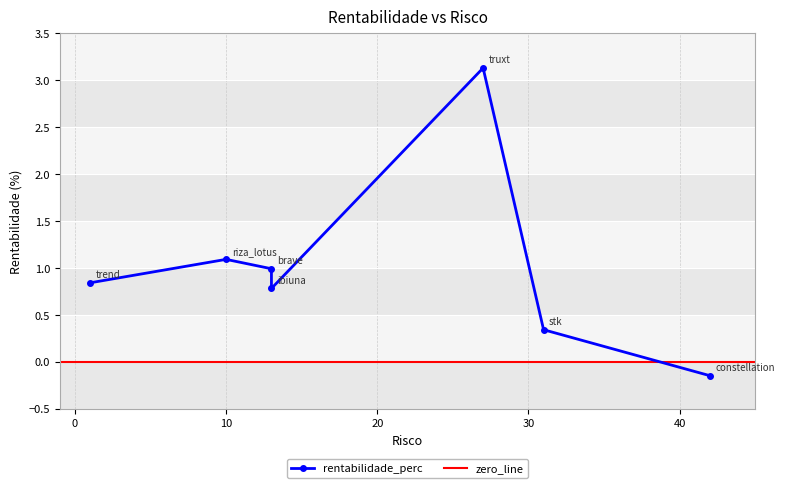

What value does the data have at 1?

0.8